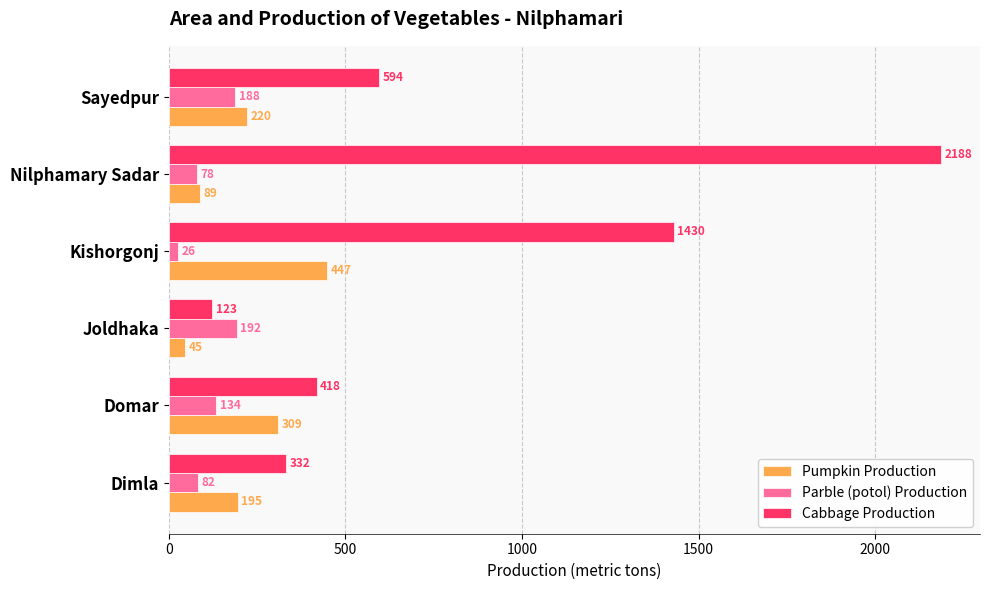

Which series has the largest range (max minus min)?

Cabbage Production